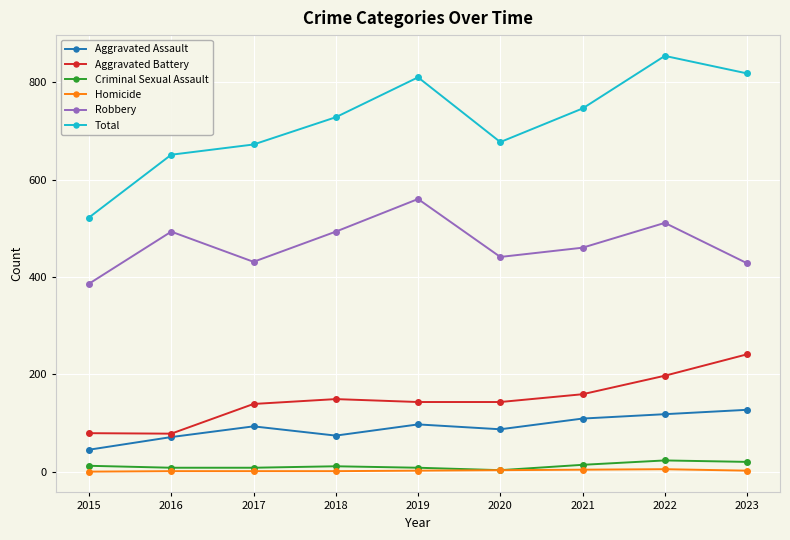

The value of Robbery at 2018 is 233. True or false?

False